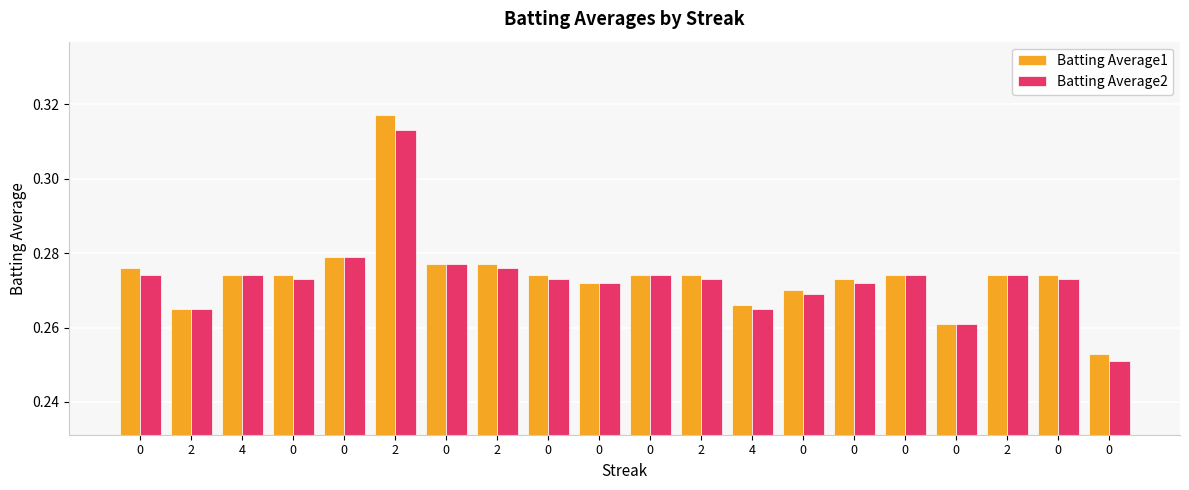

Are the bars grouped side by side (vs. stacked)?

Yes